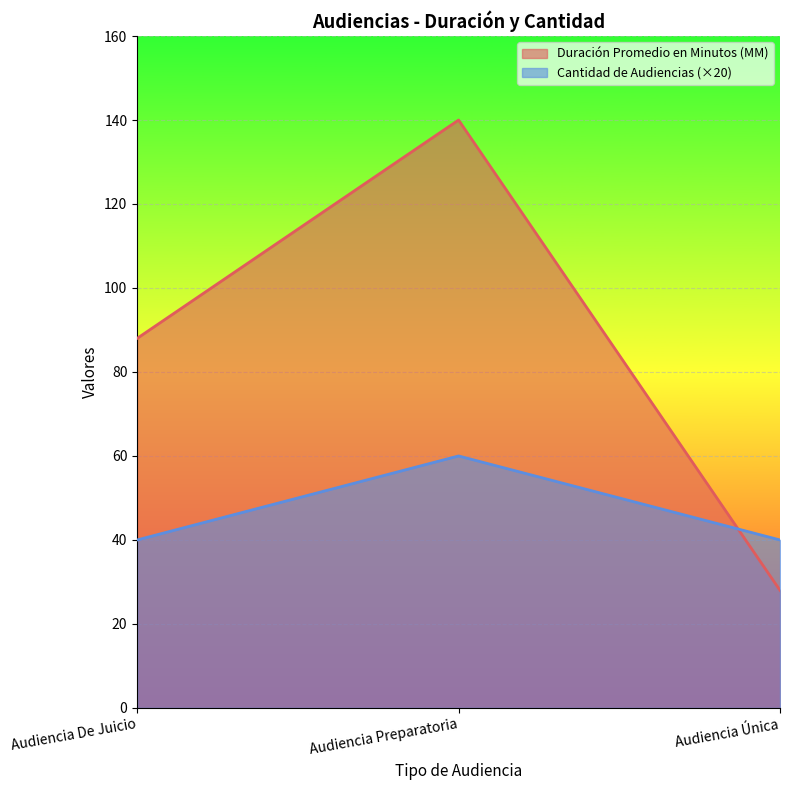

Which series has the largest total across all categories?

Duración Promedio en Minutos (MM)